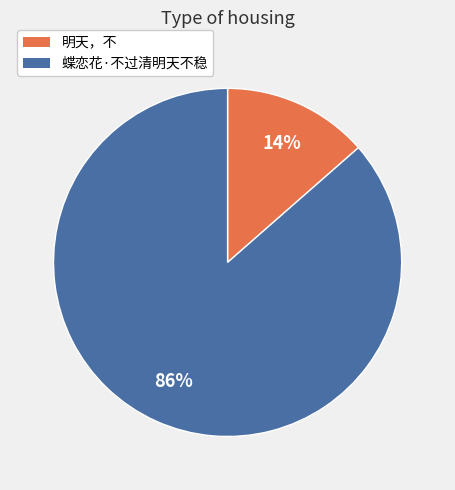

The 蝶恋花·不过清明天不稳 slice represents 95% of the pie. True or false?

False